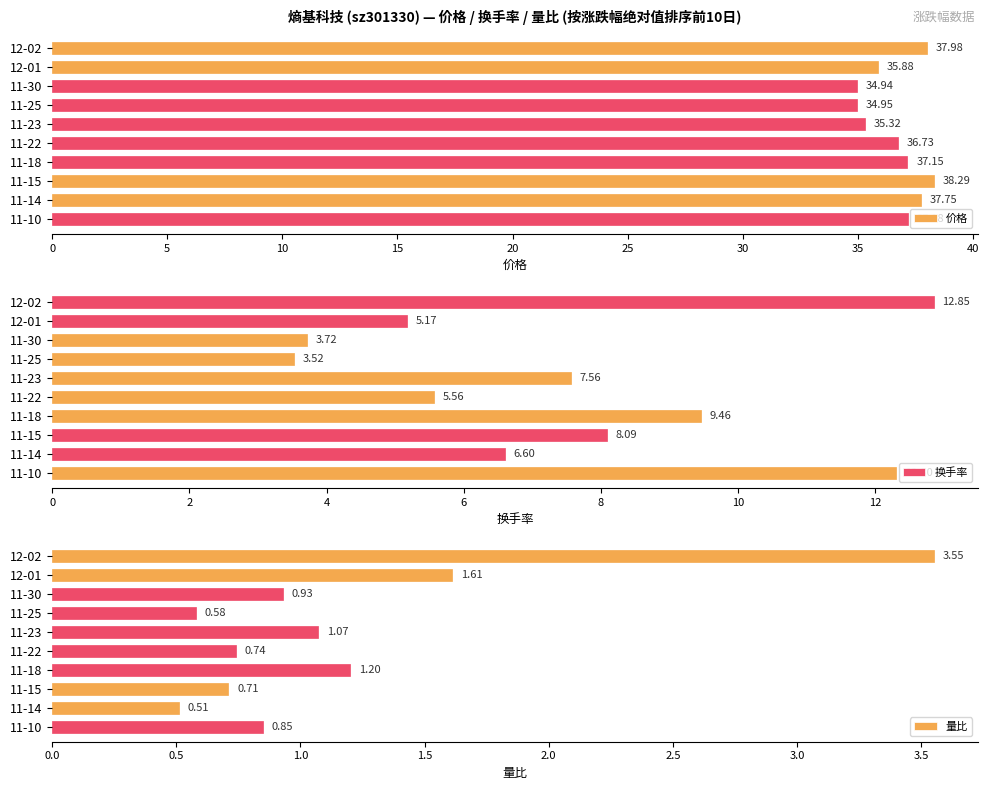

Rank the categories by 价格 value from lowest to highest.

11-30, 11-25, 11-23, 12-01, 11-22, 11-18, 11-10, 11-14, 12-02, 11-15